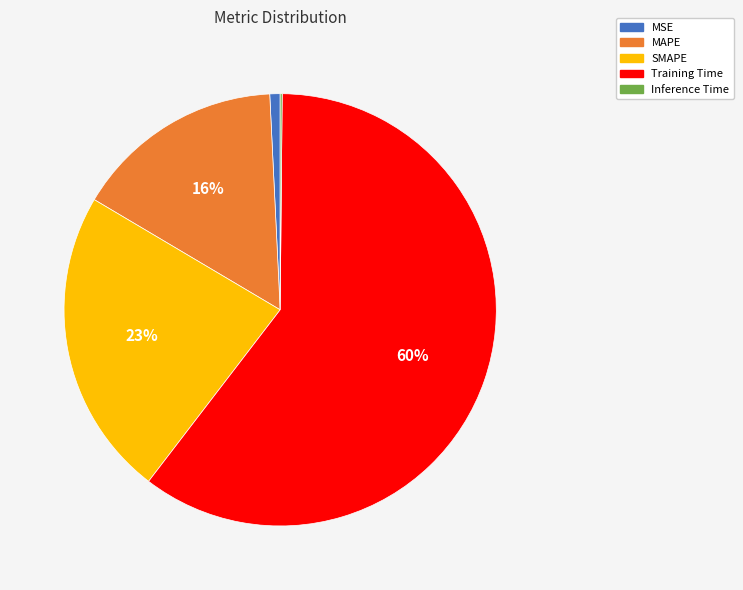

Is there any slice that represents more than half of the pie?

Yes